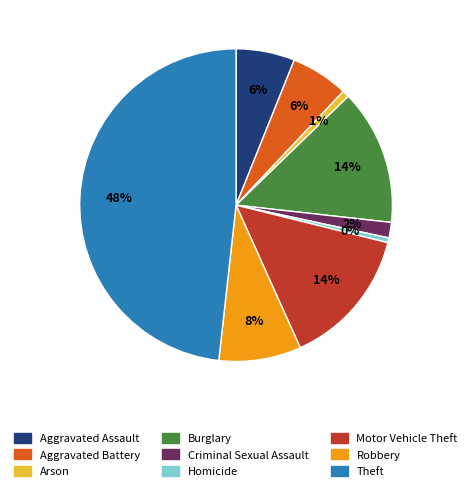

What percentage is the Aggravated Battery slice, to the nearest percent?

6%